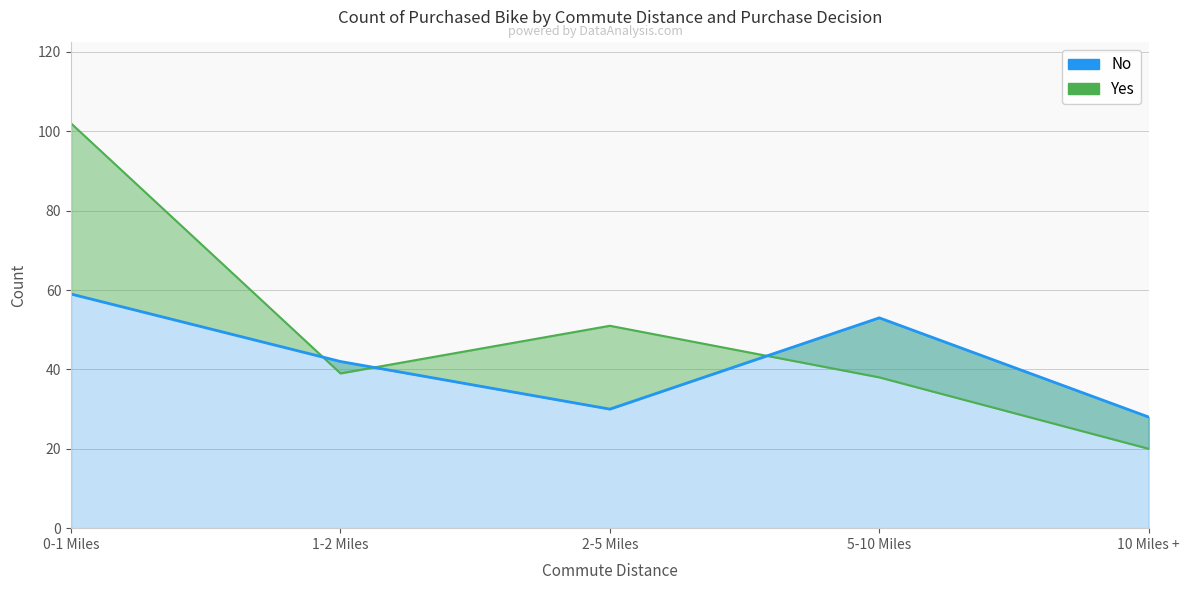

Does the chart display data point markers on the line(s)?

No